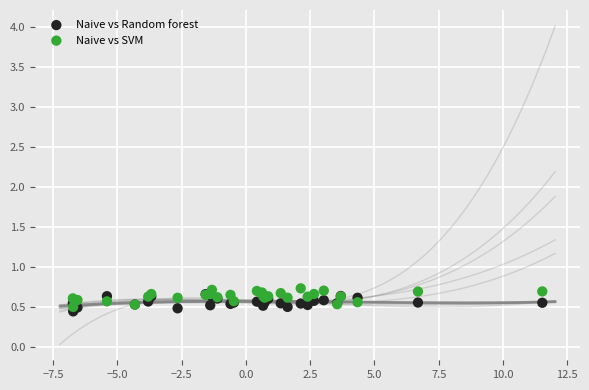

Which series reaches the maximum Y coordinate?

Naive vs SVM